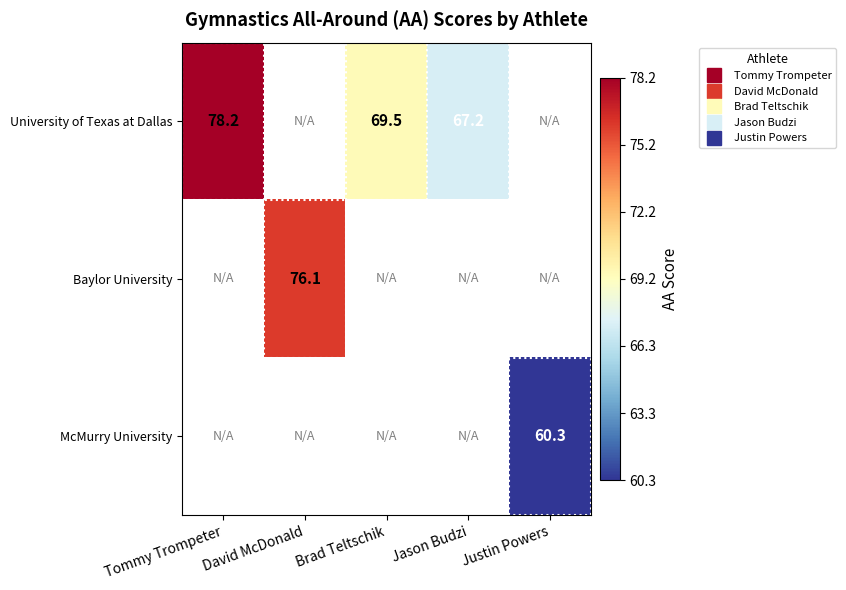

List the series in order of their overall mean, highest first.

University of Texas at Dallas, Baylor University, McMurry University